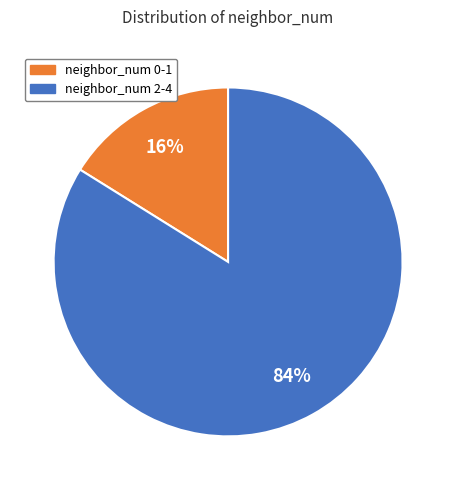

How many slices are in this pie chart?

2